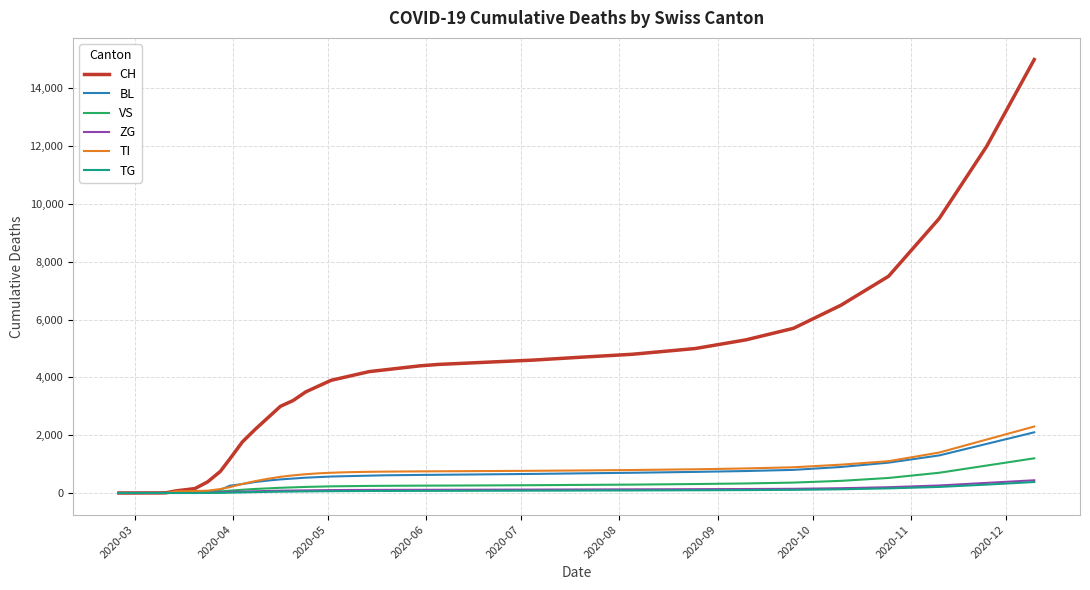

Which series has the widest spread of values?

CH